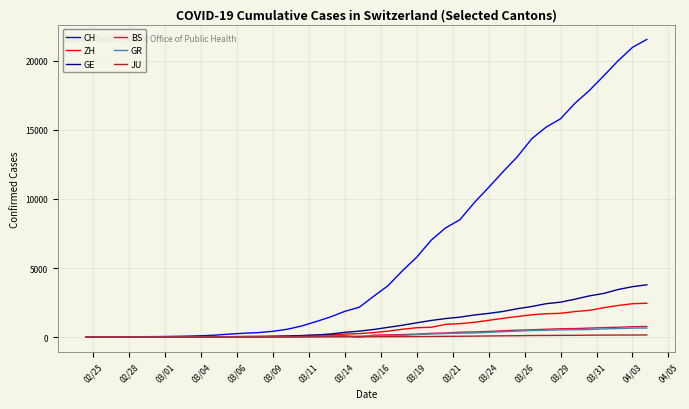

Which series has the largest total across all categories?

CH